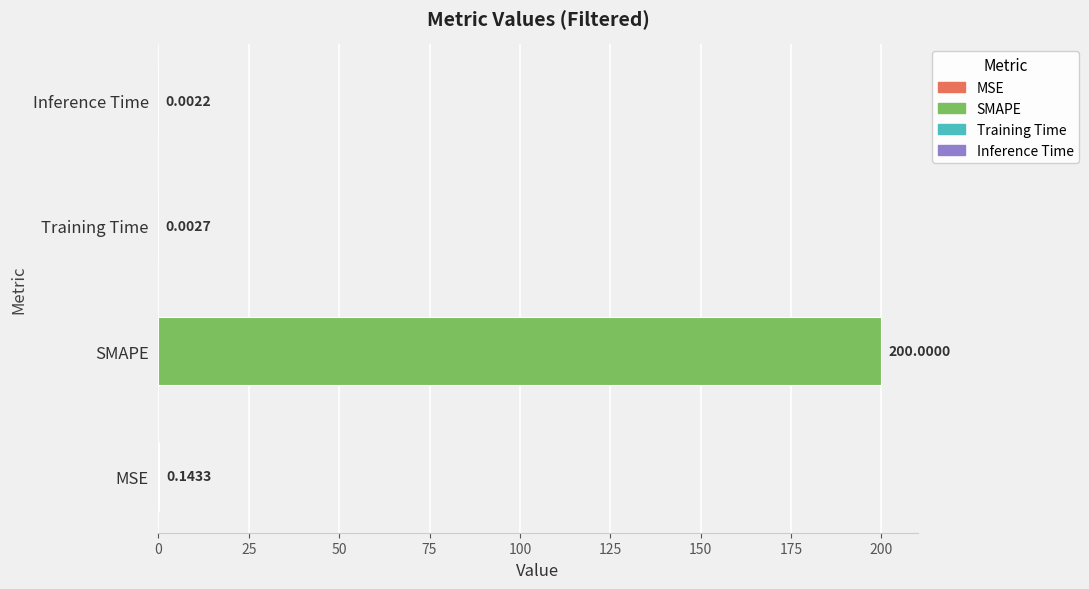

At which label is the value closest to 100?

MSE